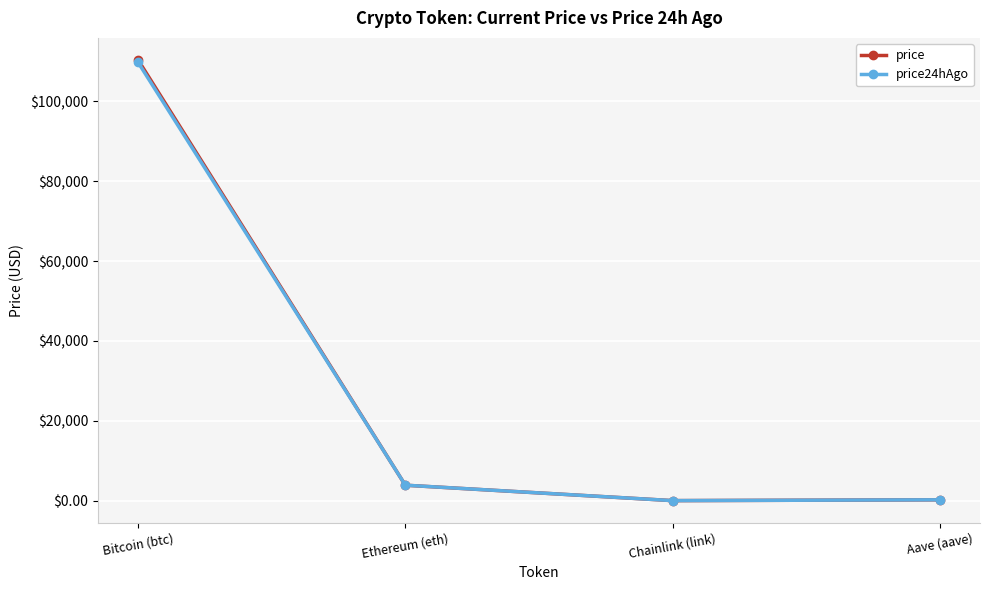

What position from the right is Ethereum (eth)?

3